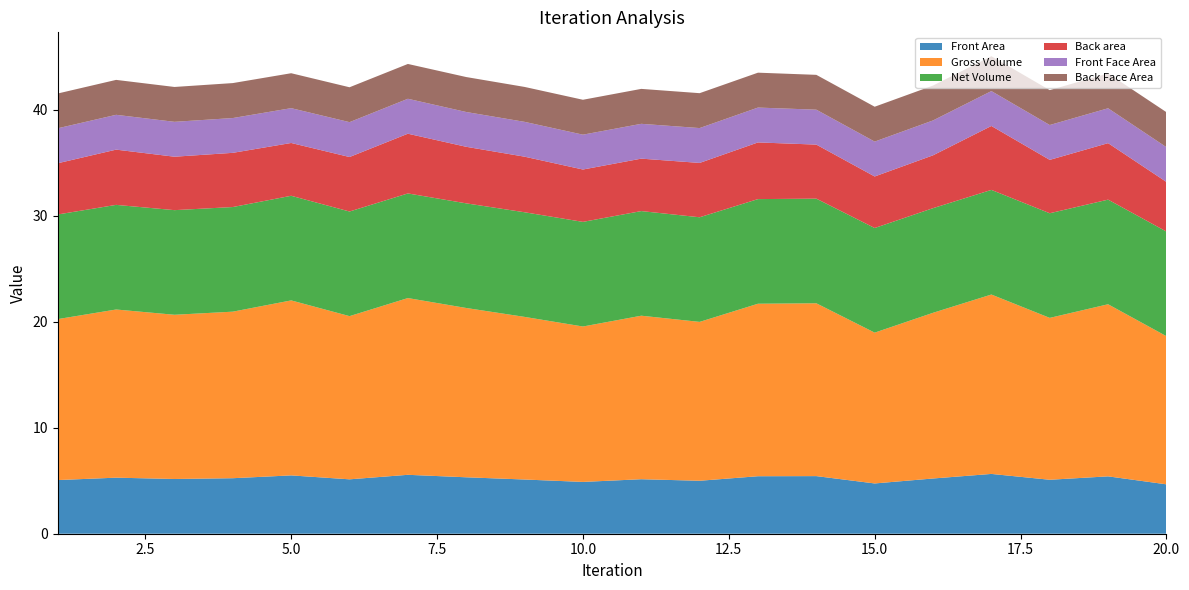

Reading right to left, transcribe all the data shown in this chart.

Front Area: 4.7	5.4	5.1	5.6	5.2	4.7	5.4	5.4	5.0	5.1	4.9	5.1	5.3	5.6	5.1	5.5	5.2	5.2	5.3	5.1
Gross Volume: 14.0	16.2	15.3	16.9	15.6	14.2	16.3	16.3	15.0	15.4	14.7	15.3	16.0	16.7	15.4	16.5	15.7	15.5	15.9	15.2
Net Volume: 9.9	9.9	9.9	9.9	9.9	9.9	9.9	9.9	9.9	9.9	9.9	9.9	9.9	9.9	9.9	9.9	9.9	9.9	9.9	9.9
Back area: 4.7	5.3	5.0	6.0	5.0	4.9	5.1	5.3	5.1	4.9	4.9	5.2	5.3	5.6	5.1	5.0	5.1	5.0	5.2	4.8
Front Face Area: 3.3	3.3	3.3	3.3	3.3	3.3	3.3	3.3	3.3	3.3	3.3	3.3	3.3	3.3	3.3	3.3	3.3	3.3	3.3	3.3
Back Face Area: 3.3	3.3	3.3	3.3	3.3	3.3	3.3	3.3	3.3	3.3	3.3	3.3	3.3	3.3	3.3	3.3	3.3	3.3	3.3	3.3